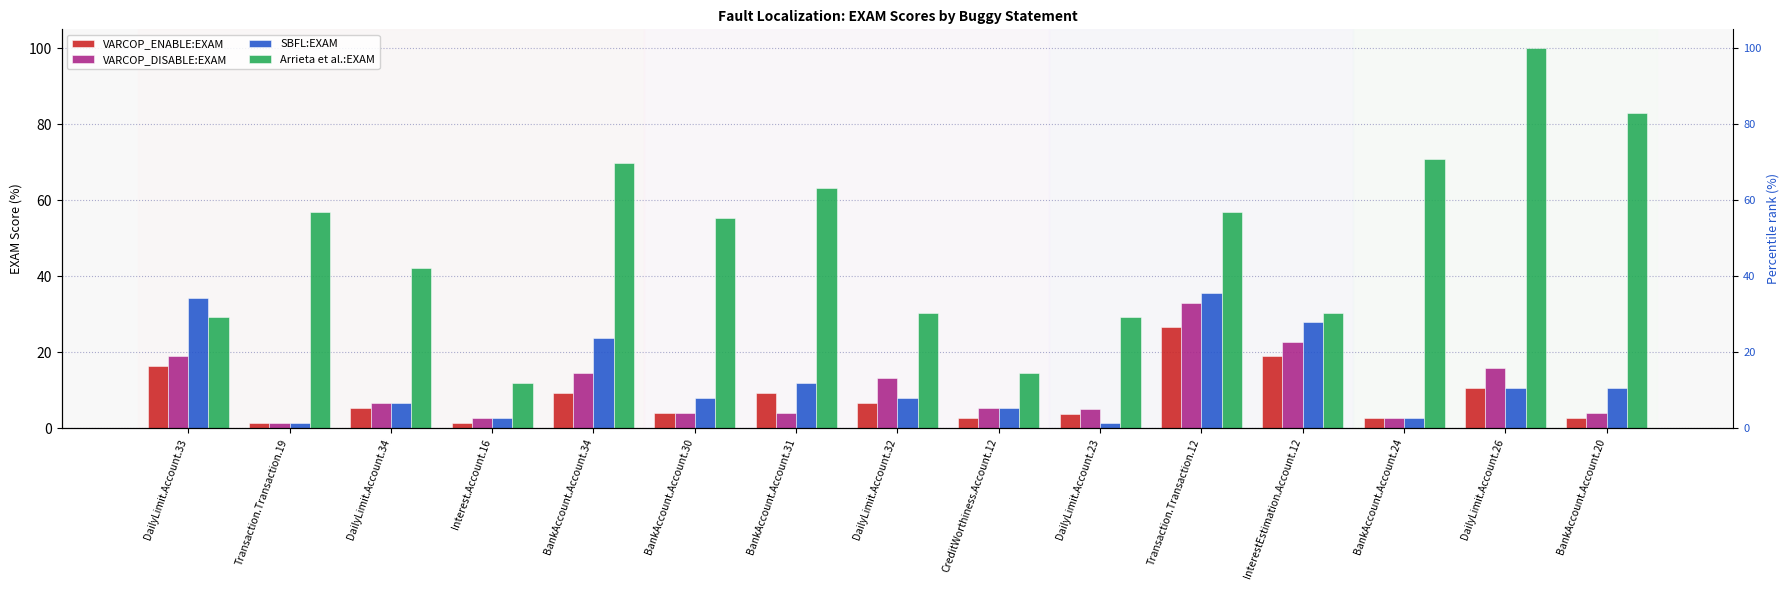

What position from the left is CreditWorthiness.Account.12?

9